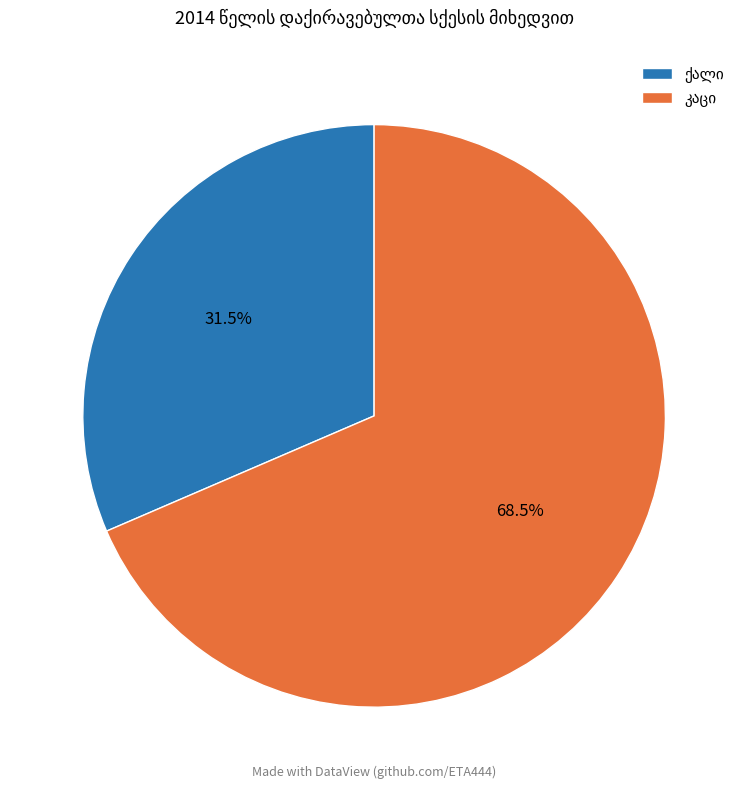

Is there any slice that represents more than half of the pie?

Yes